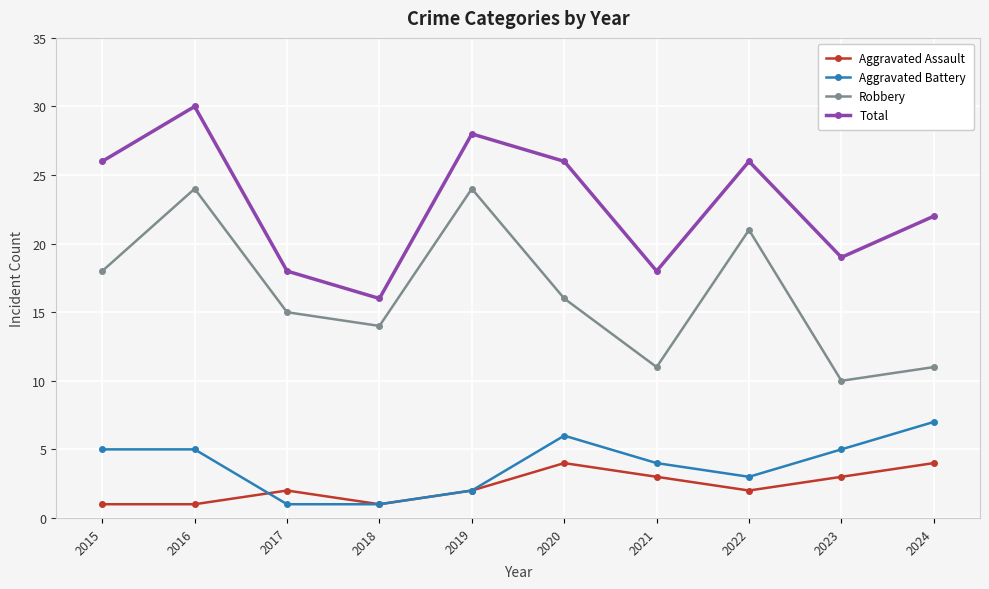

At 2021, list the series in order from largest to smallest.

Total, Robbery, Aggravated Battery, Aggravated Assault